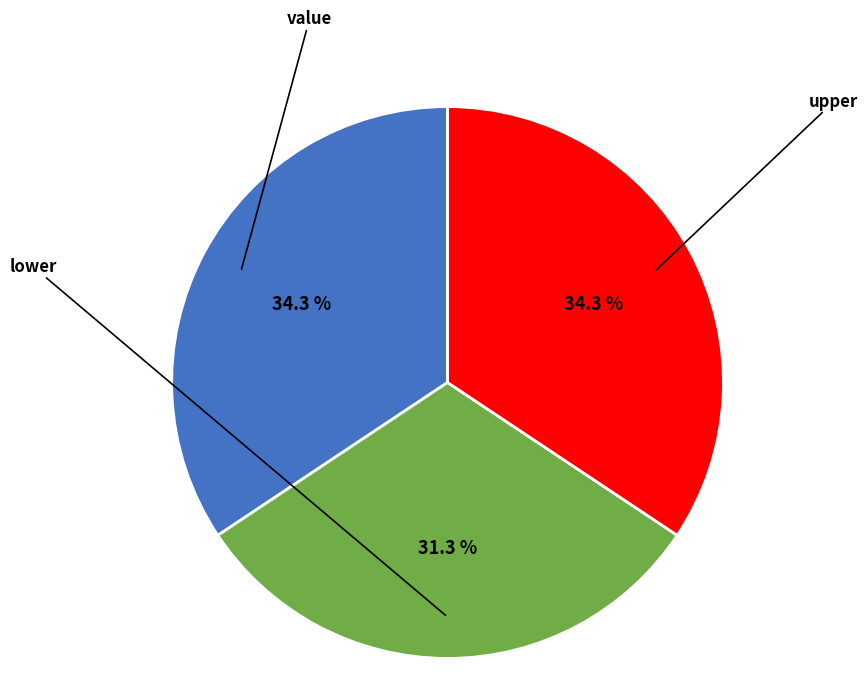

To the nearest percent, what is the average slice percentage?

33%